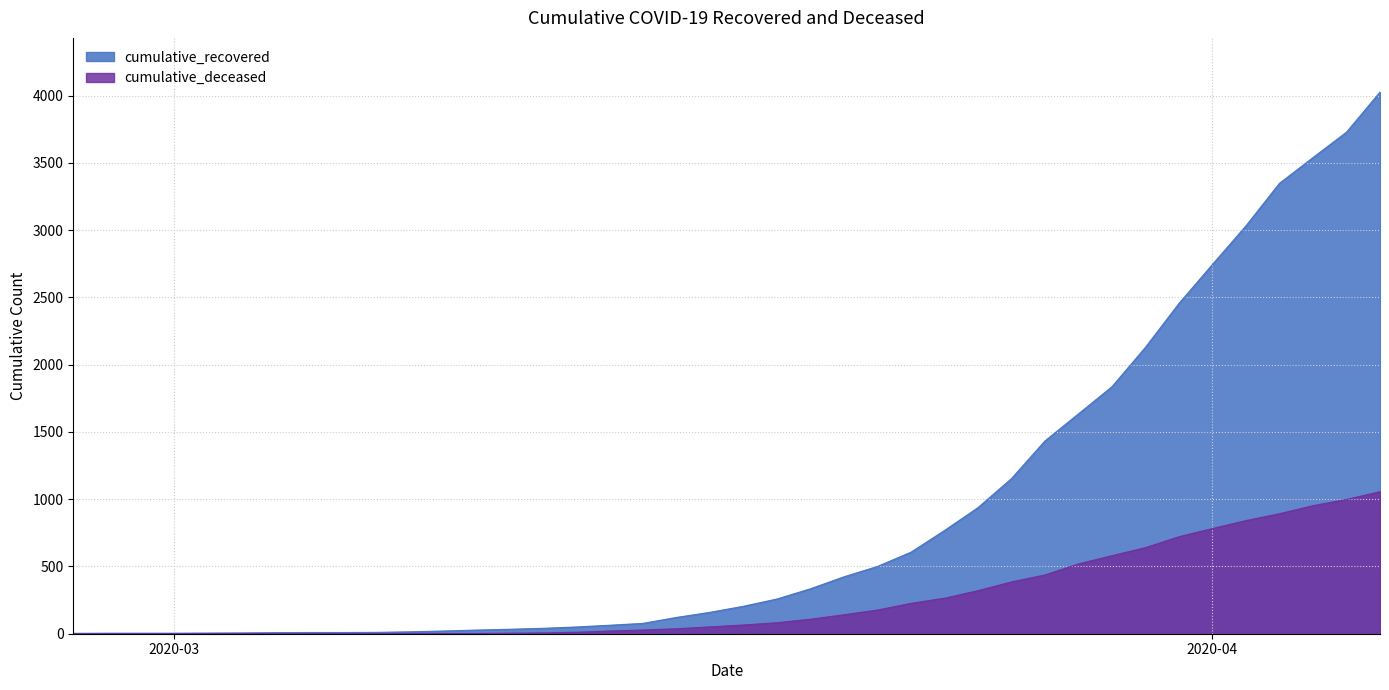

How many lines are shown in the chart?

2